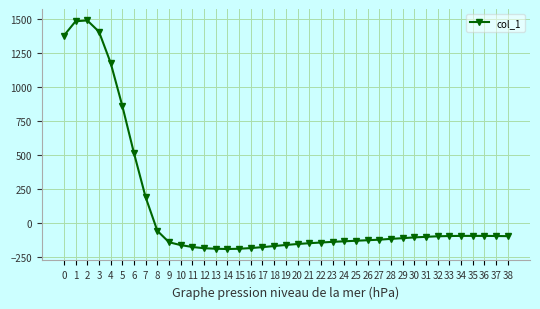

How many lines are shown in the chart?

1